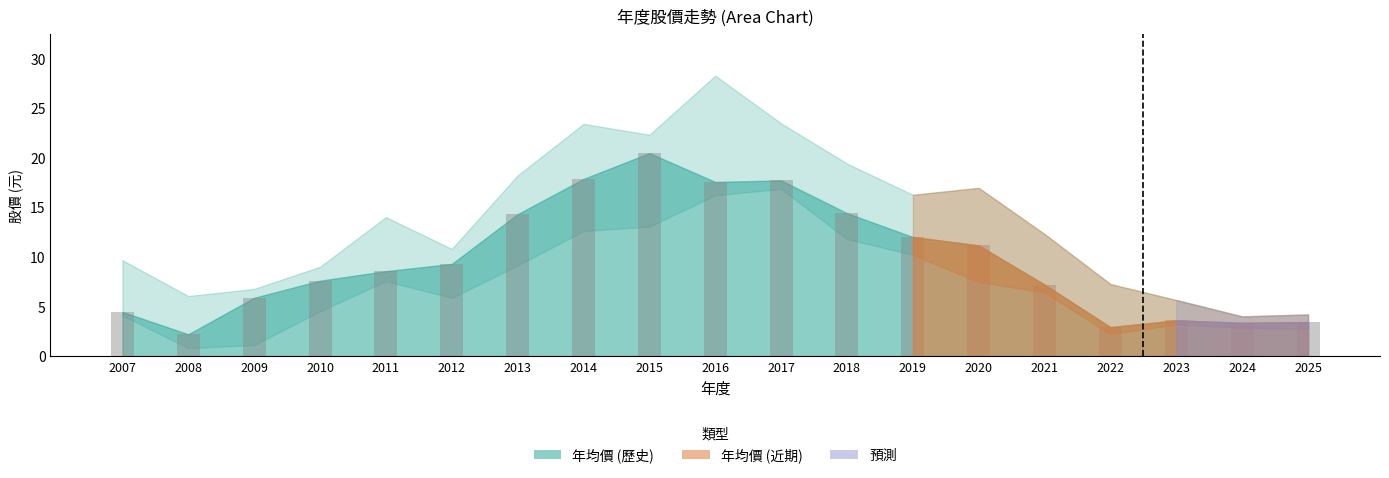

Between 2013 and 2010, which is larger?

2013